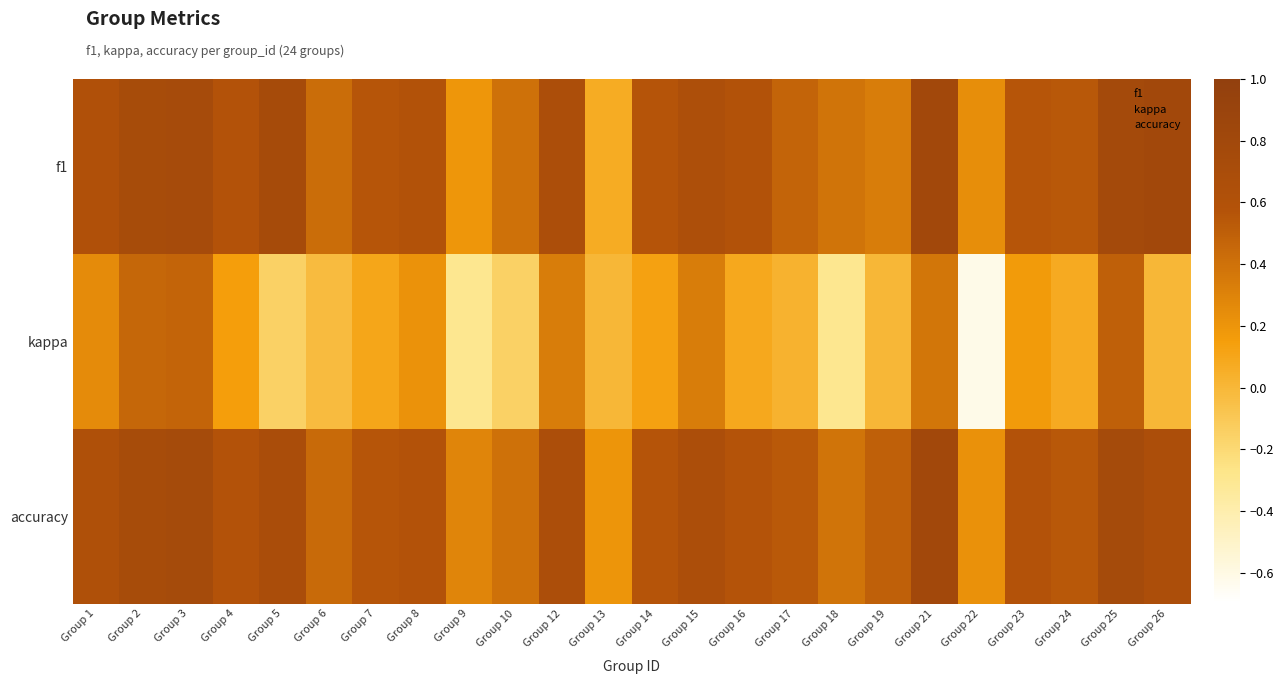

Between Group 15 and Group 19, which series saw the biggest shift?

kappa